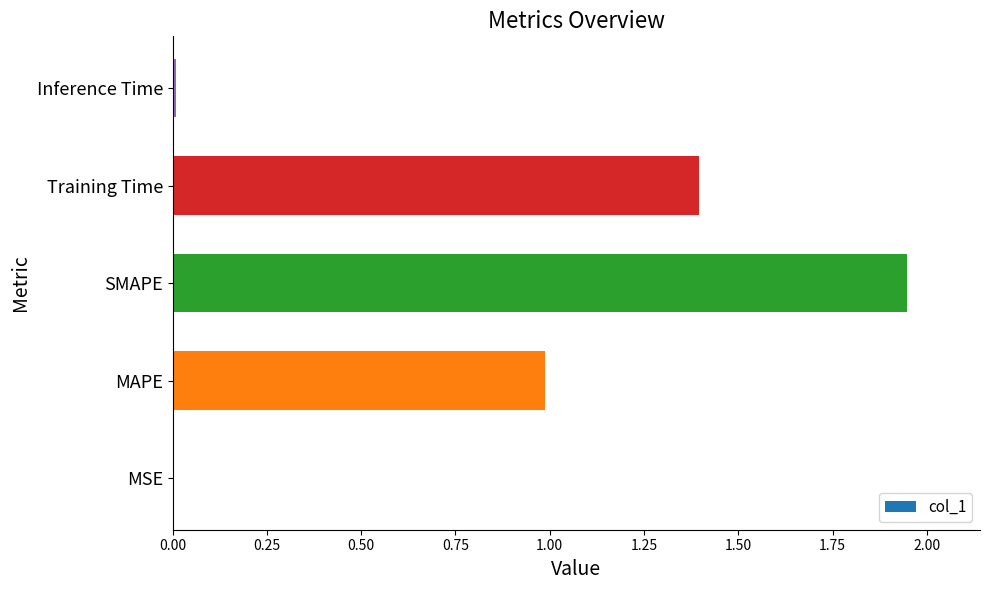

Which label corresponds to the largest value in the chart?

SMAPE